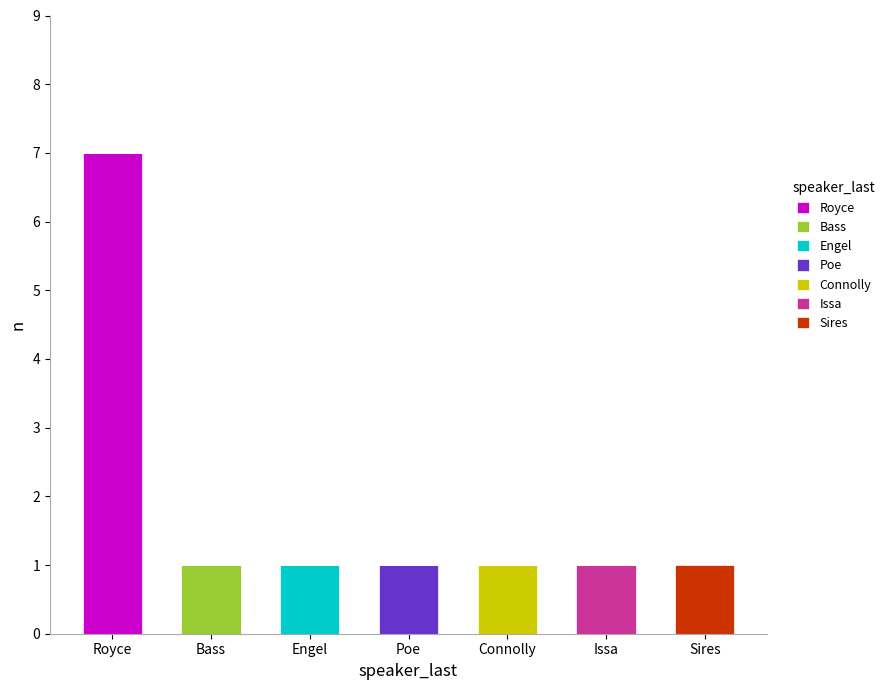

What is the total value across all series at Royce?

7